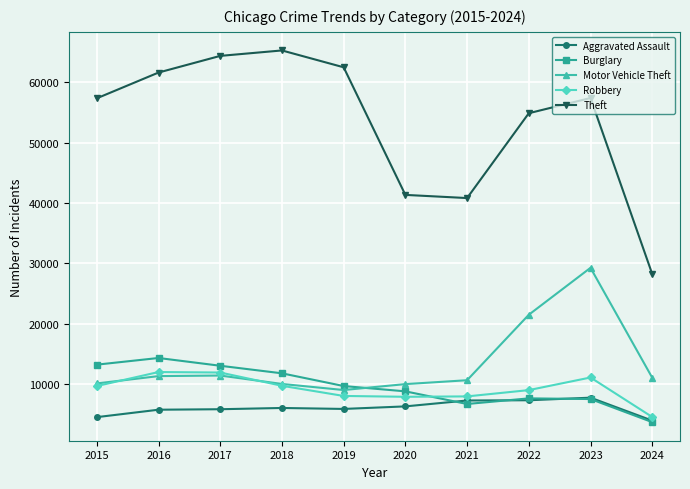

At which category is the sum across all series the highest?

2023